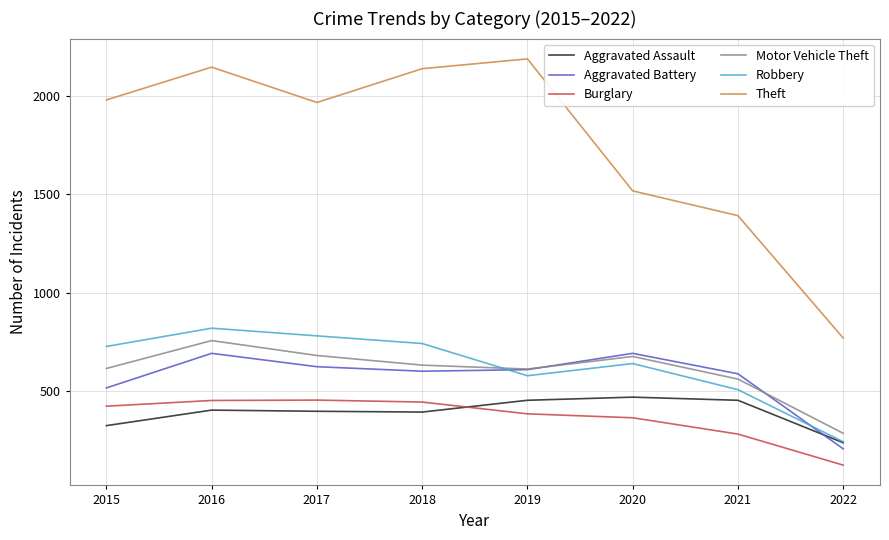

Which series changed the most between 2017 and 2022?

Theft